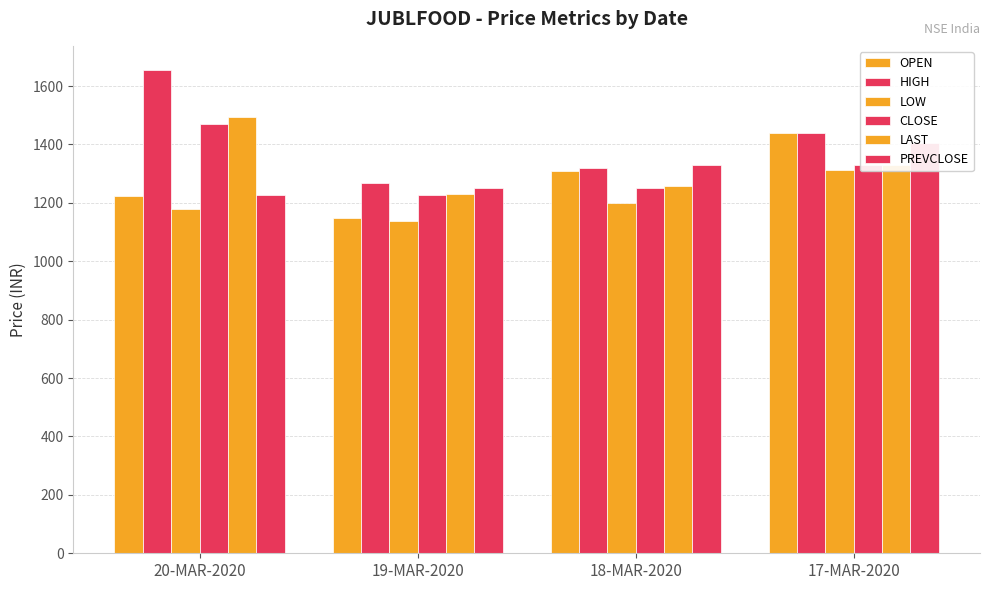

Between 20-MAR-2020 and 18-MAR-2020, which is larger?

18-MAR-2020